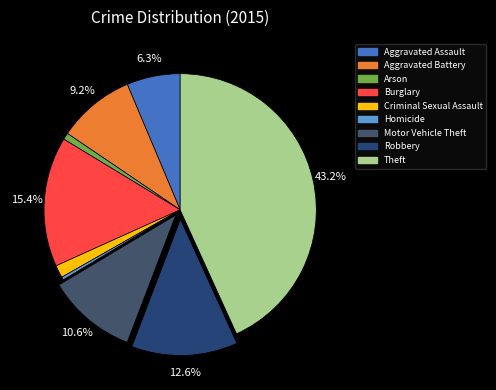

What is the largest slice in the pie chart?

Theft